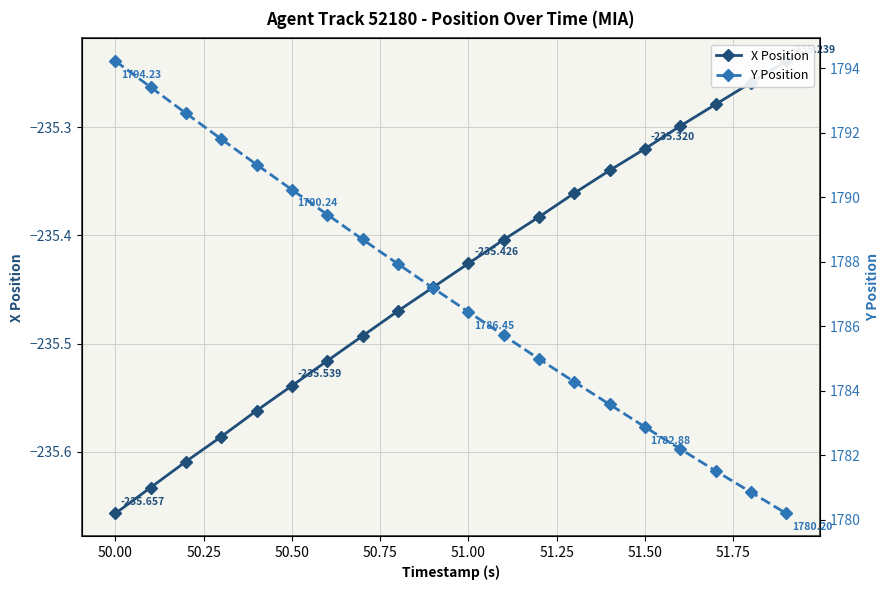

List the series in order of their peak value, highest first.

Y Position, X Position